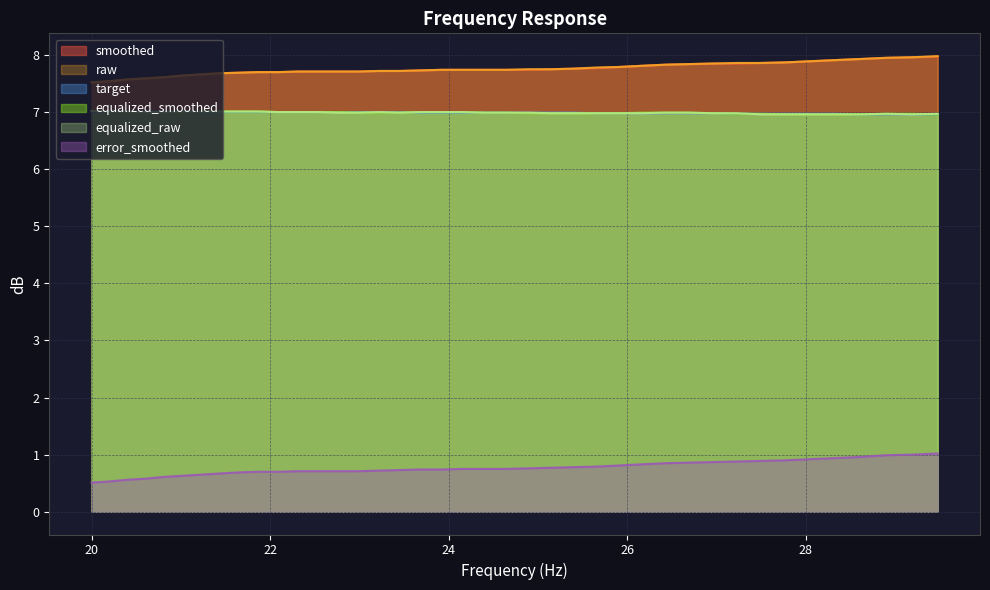

True or false: equalized_smoothed and raw intersect in this chart.

False